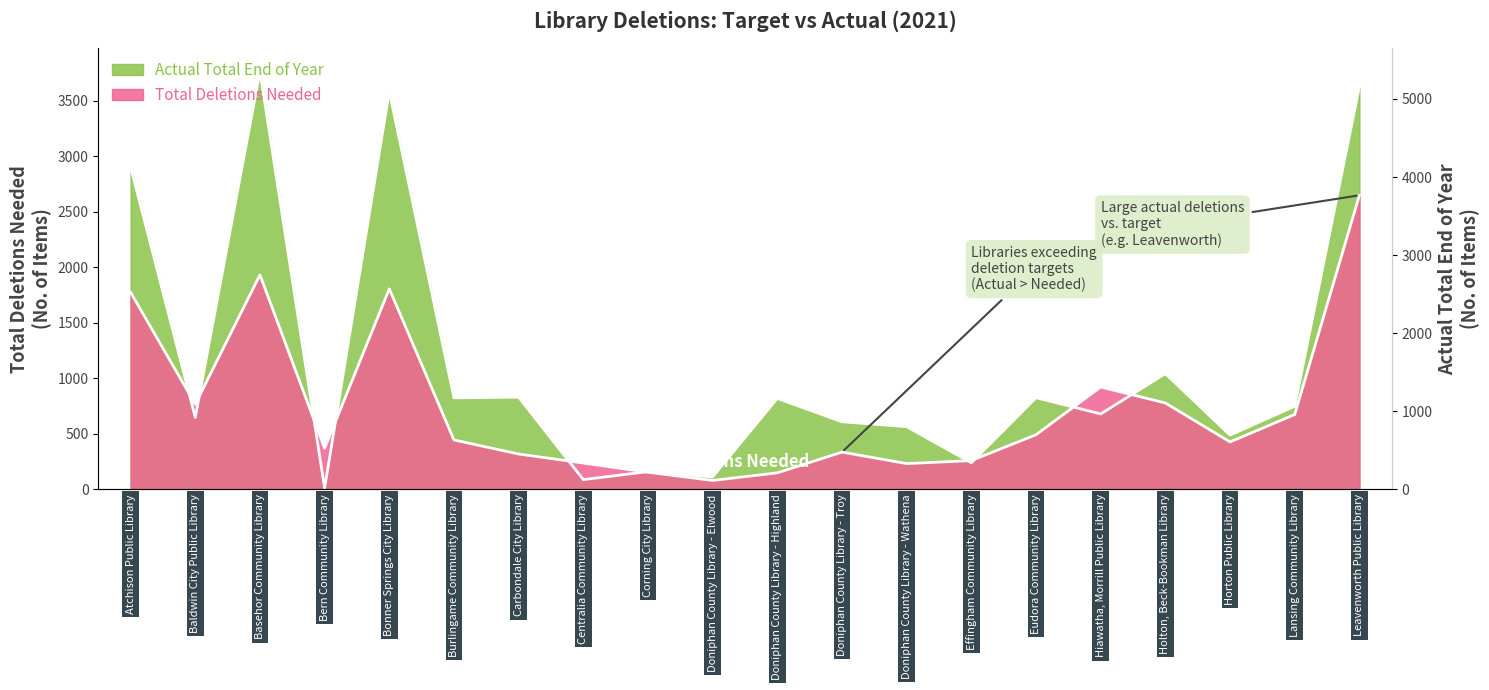

At how many categories does at least one series exceed 2849?

4